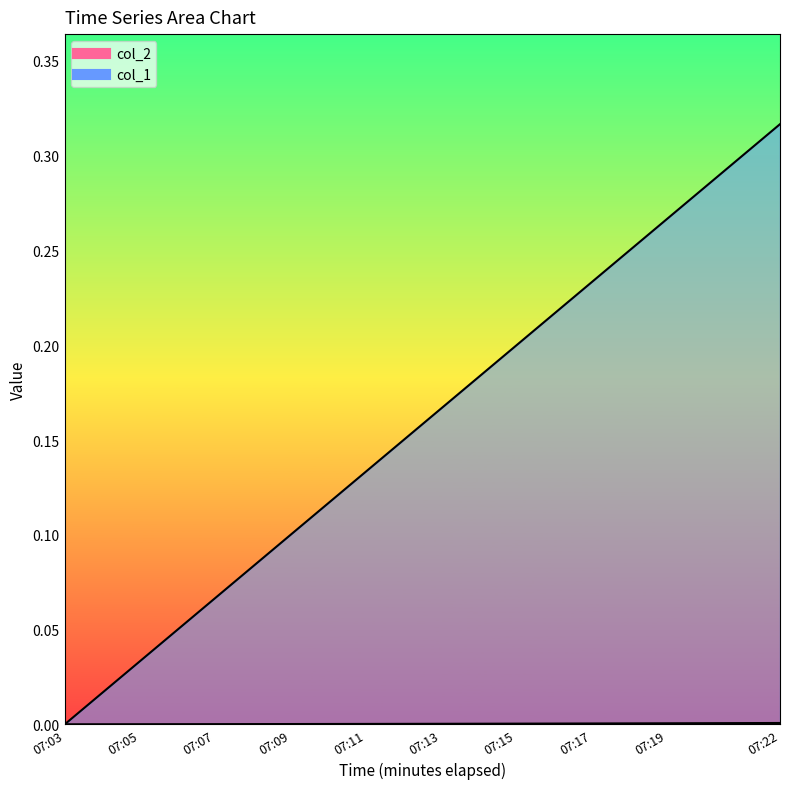

Reading left to right, list all the values displayed in this chart.

col_1: 0.0	0.0	0.0	0.0	0.1	0.1	0.1	0.1	0.1	0.2	0.2	0.2	0.2	0.2	0.2	0.2	0.3	0.3	0.3	0.3
col_2: 0.0	0.0	0.0	0.0	0.0	0.0	0.0	0.0	0.0	0.0	0.0	0.0	0.0	0.0	0.0	0.0	0.0	0.0	0.0	0.0